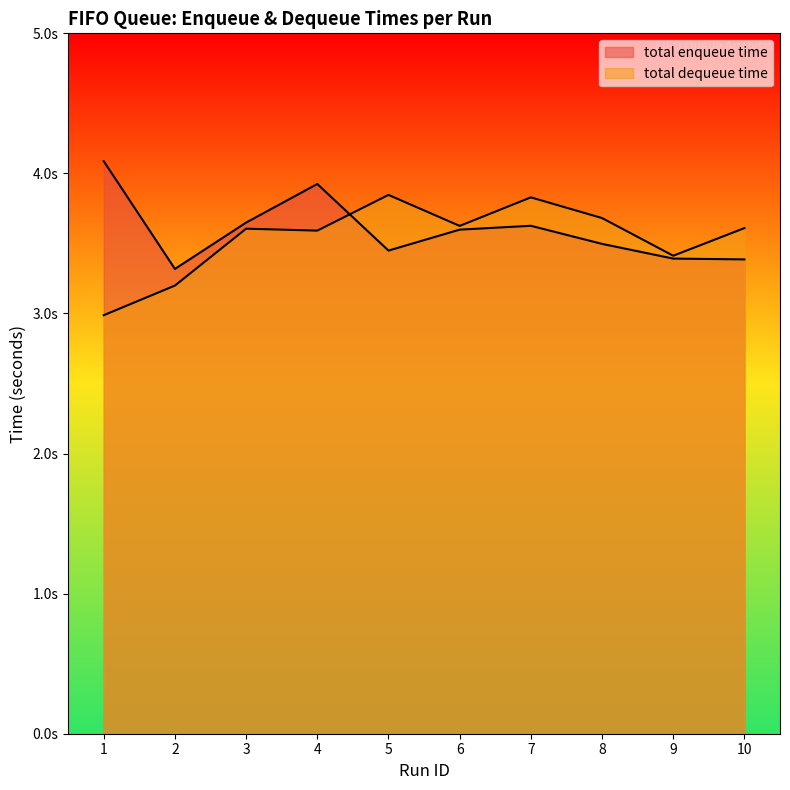

How many interior local peaks does the total dequeue time series have?

3